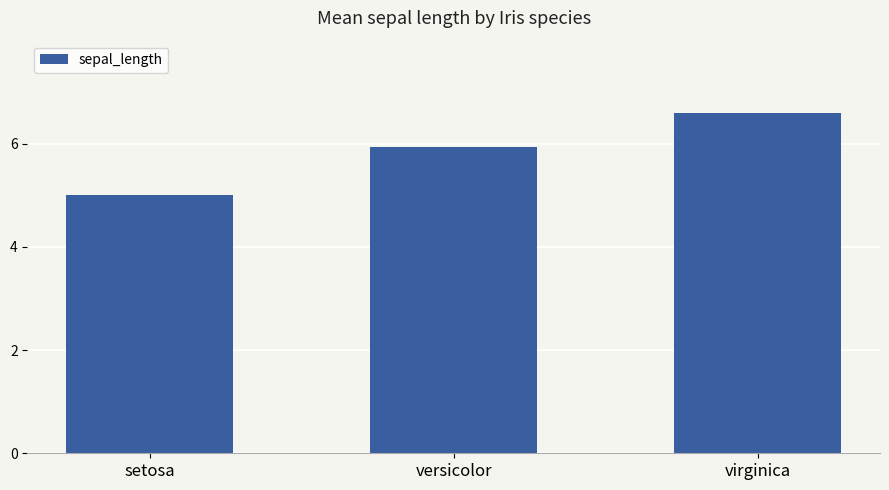

At which label is the value closest to 5?

setosa